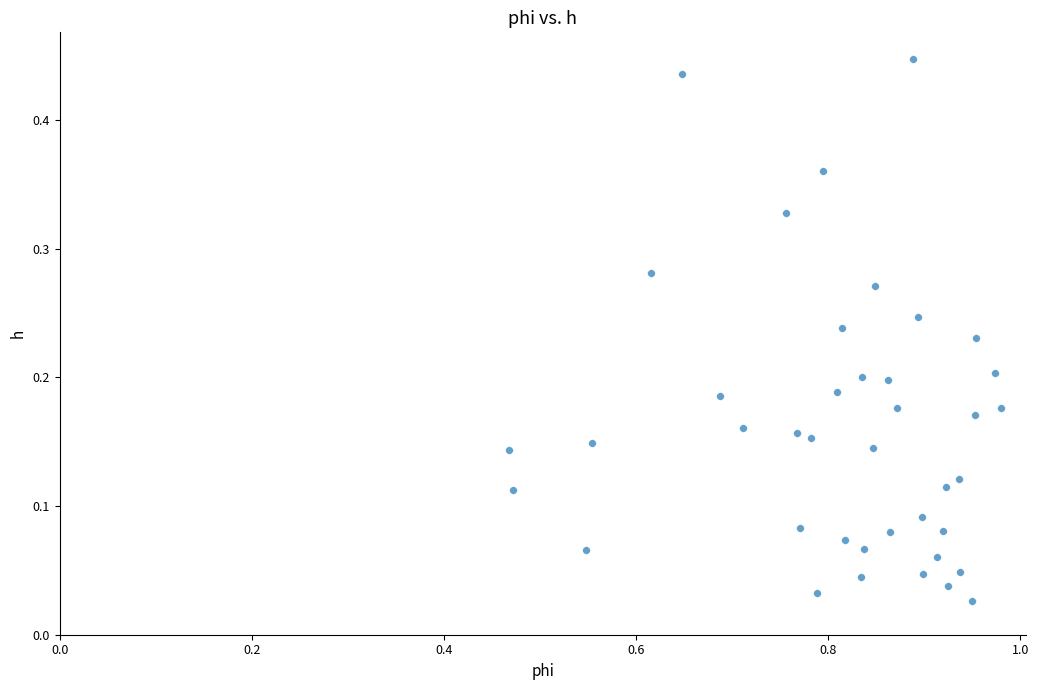

What is the range of X values (max minus min)?

0.5